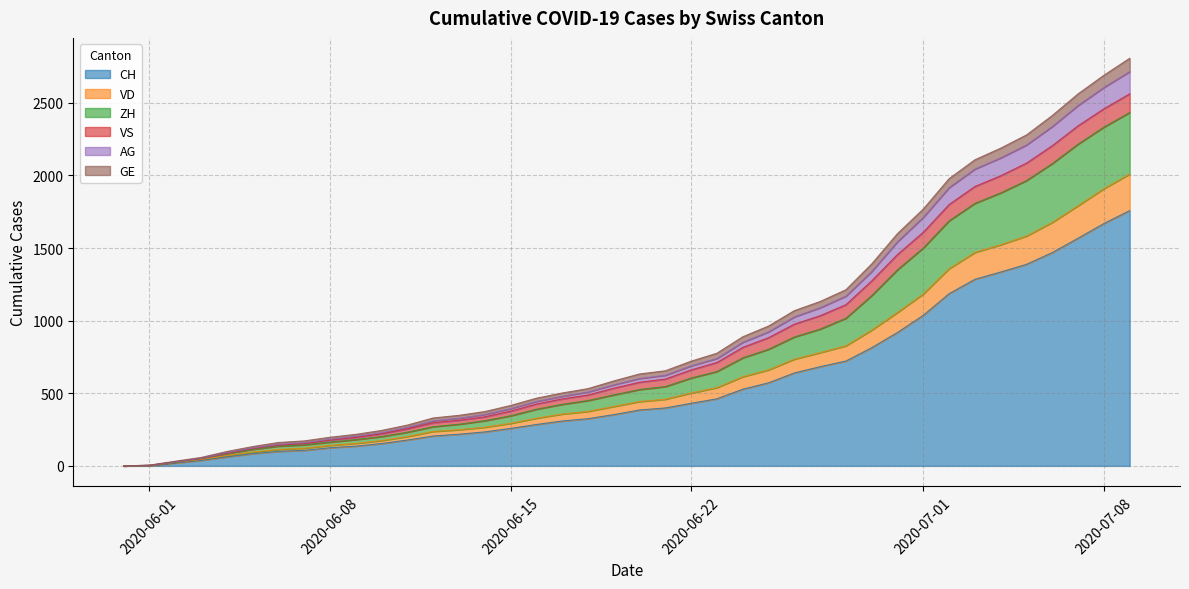

What is the highest value of the CH series?

1758